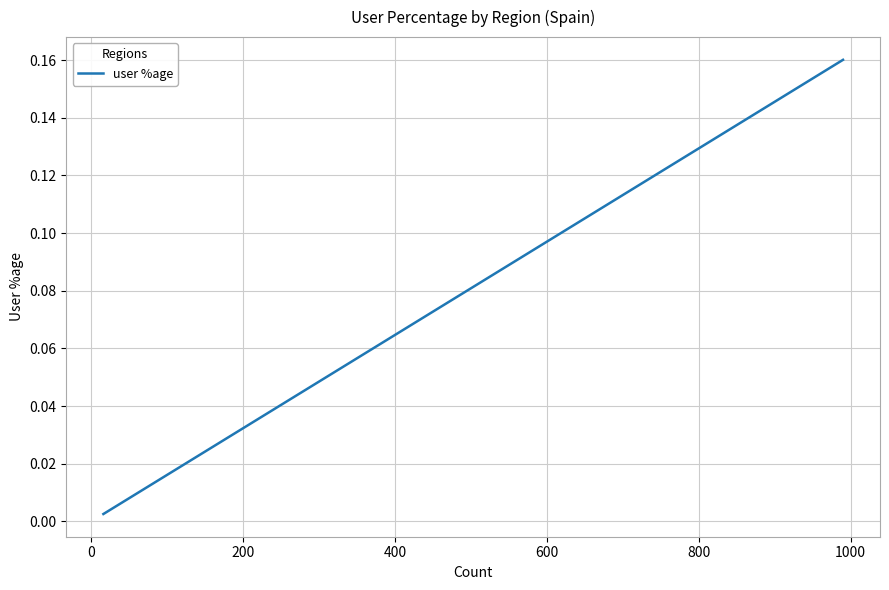

How many lines are shown in the chart?

1